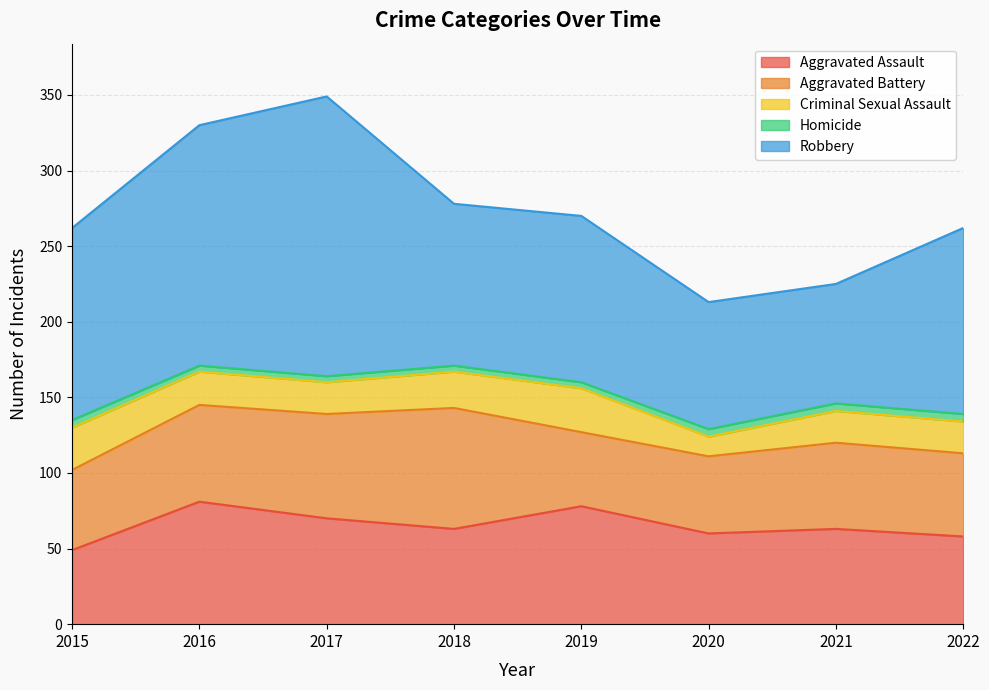

How many lines are shown in the chart?

5